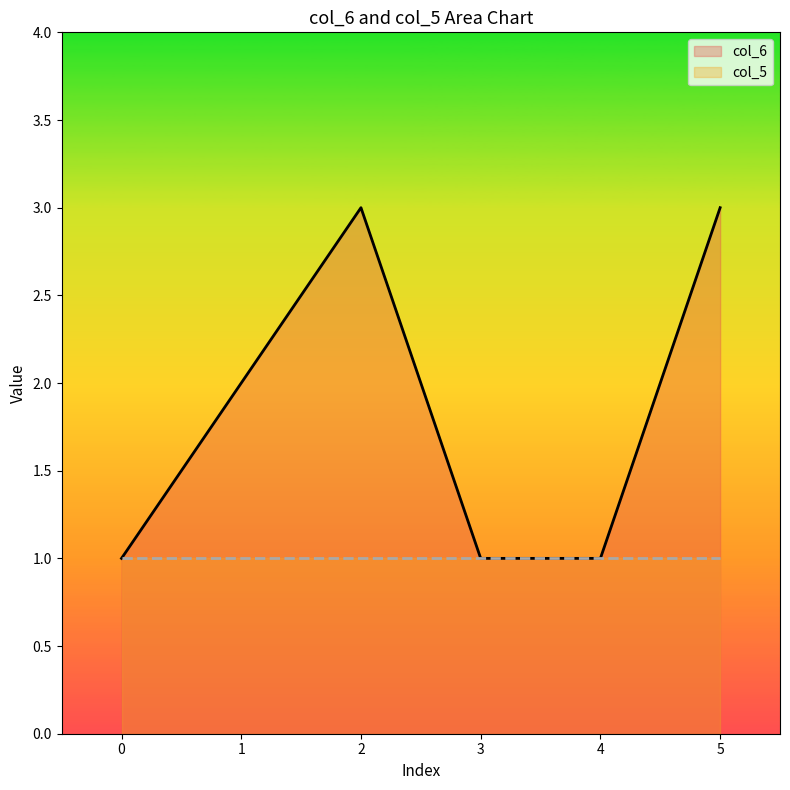

True or false: col_6 and col_5 intersect in this chart.

False